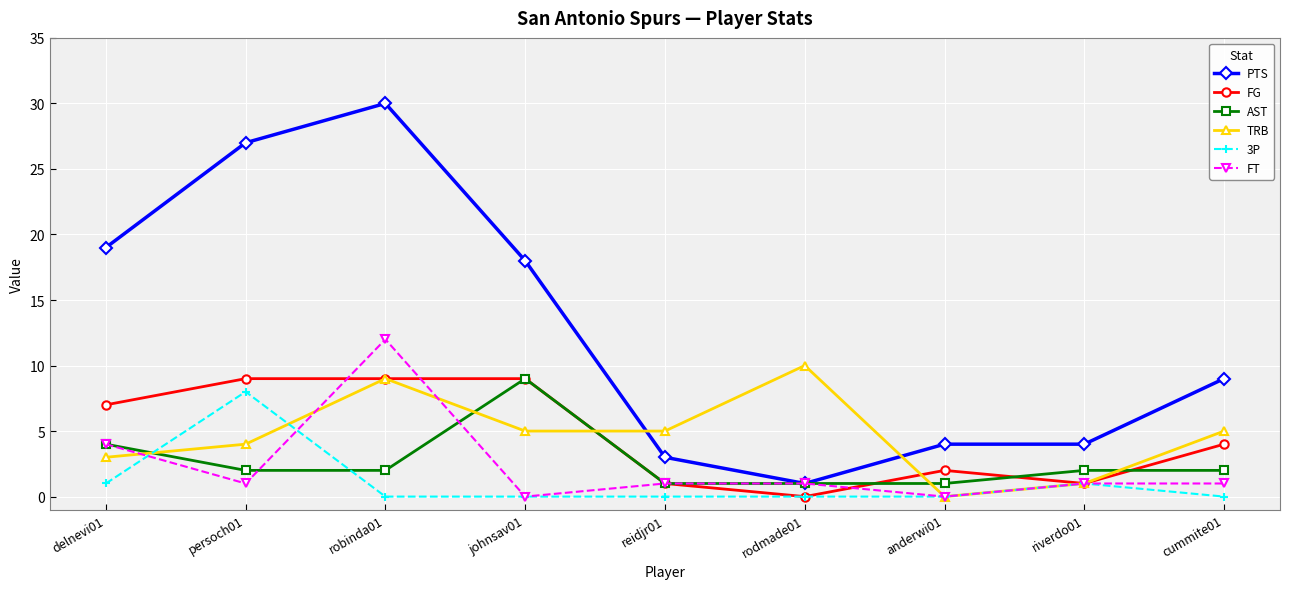

At which label is PTS closest to 15?

johnsav01